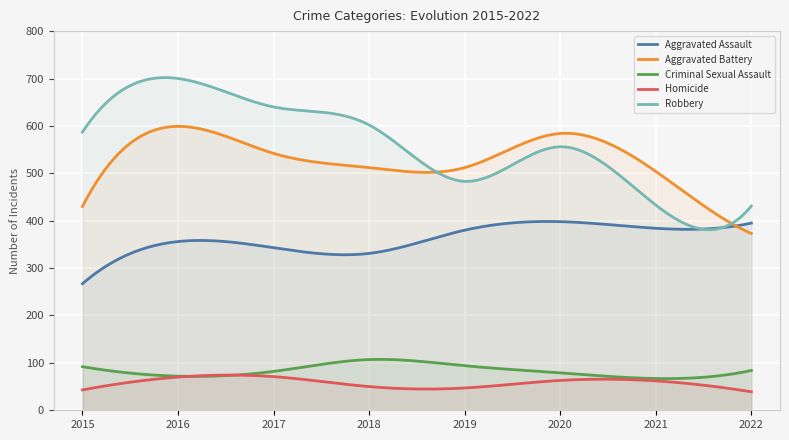

What is the minimum value for Criminal Sexual Assault?

66.8